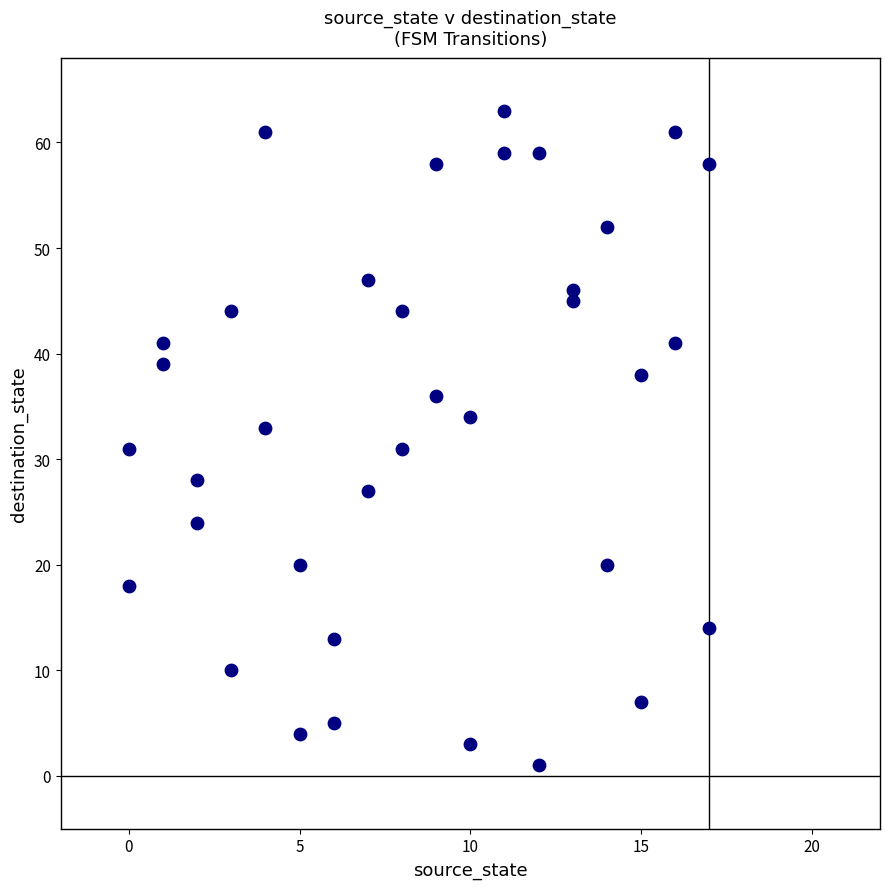

What is the range of Y values (max minus min)?

62